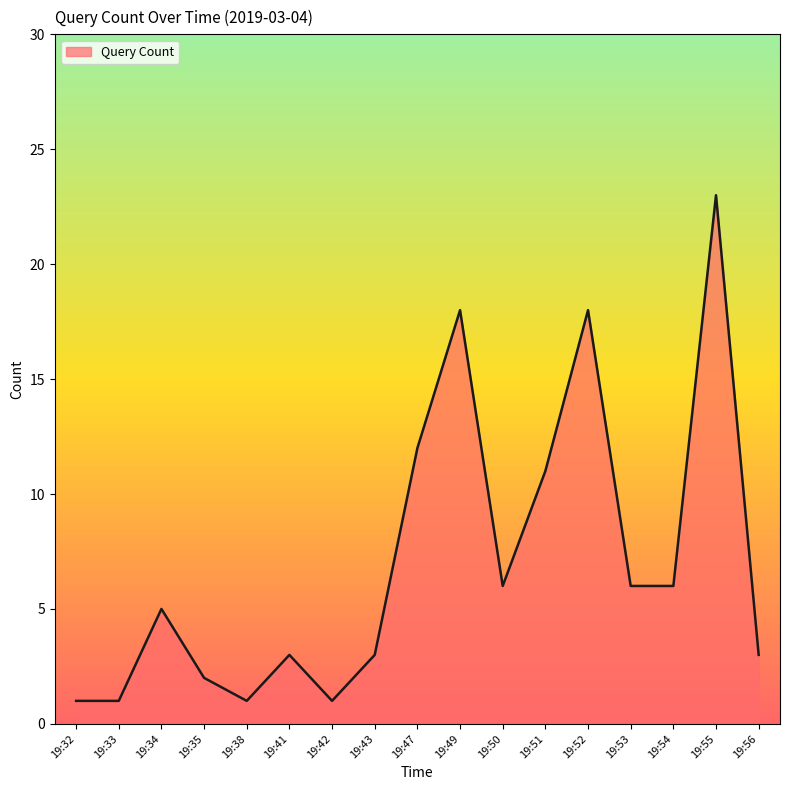

How many values are below 5?

8